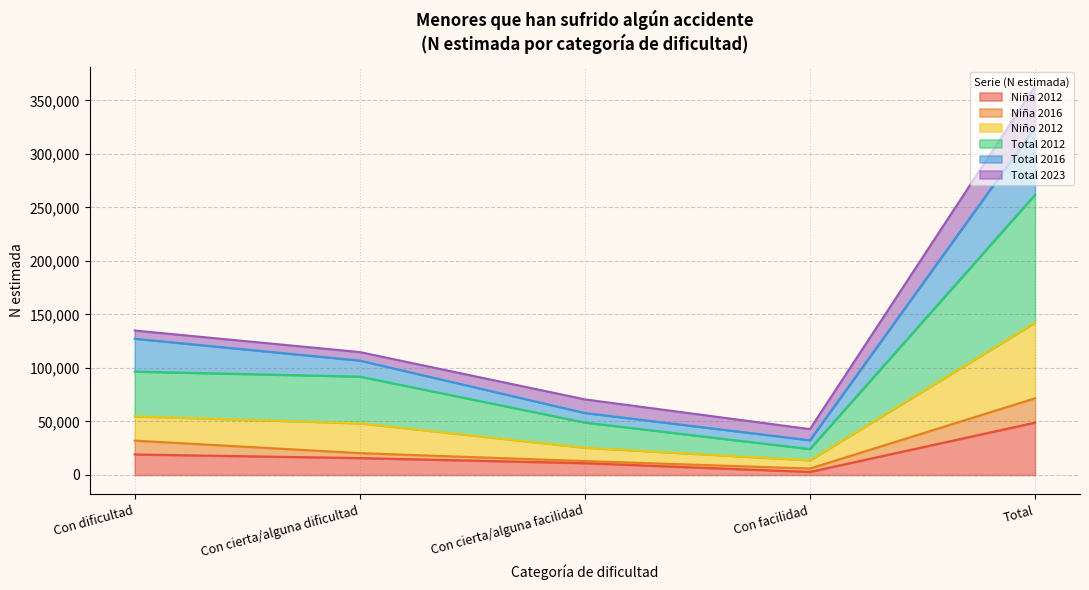

What are all the series names shown in the legend?

Niña 2012, Niña 2016, Niño 2012, Total 2012, Total 2016, Total 2023